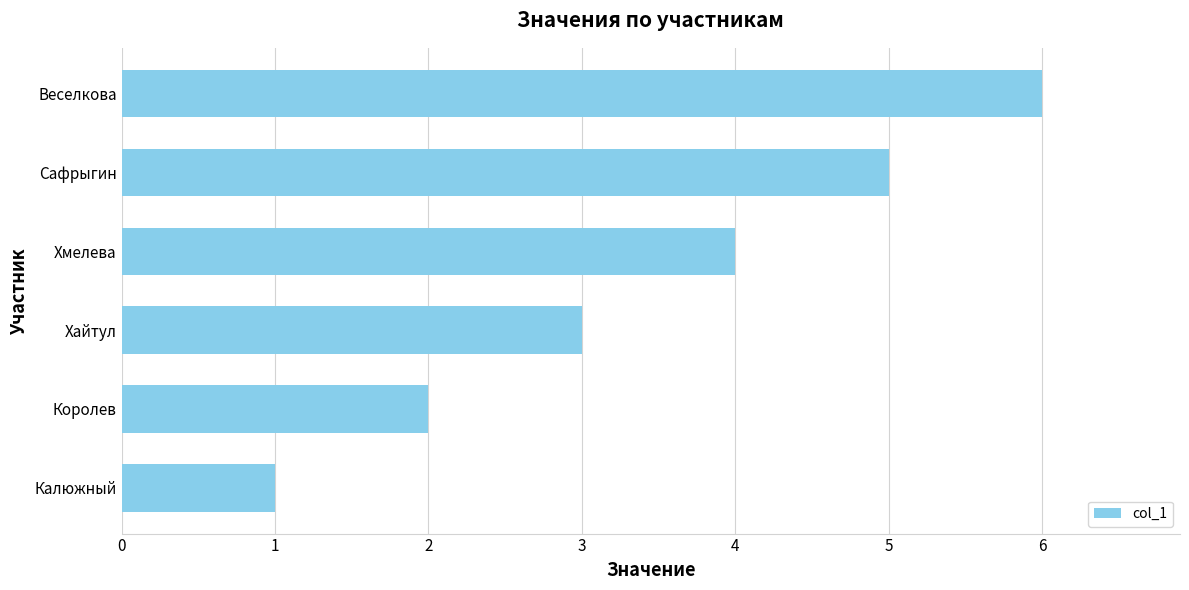

Rank the categories by value from highest to lowest.

Веселкова, Сафрыгин, Хмелева, Хайтул, Королев, Калюжный